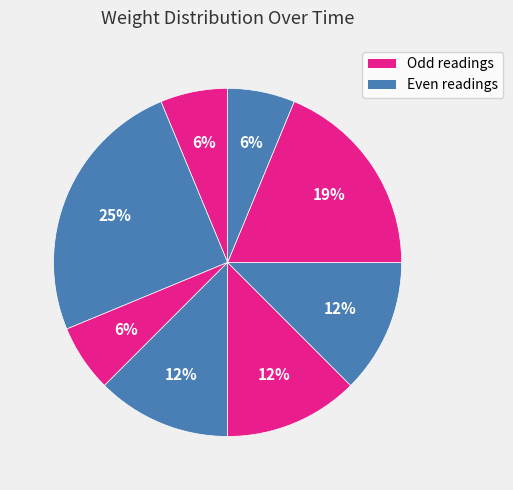

How many segments does this pie chart have?

8